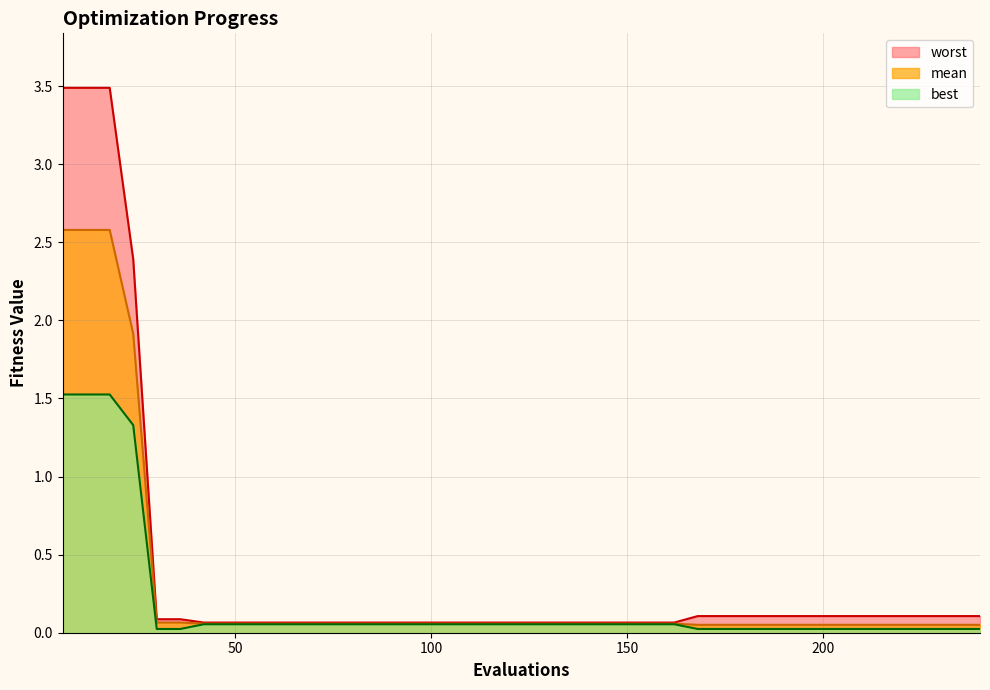

Rank the series by their average value, from highest to lowest.

worst, mean, best